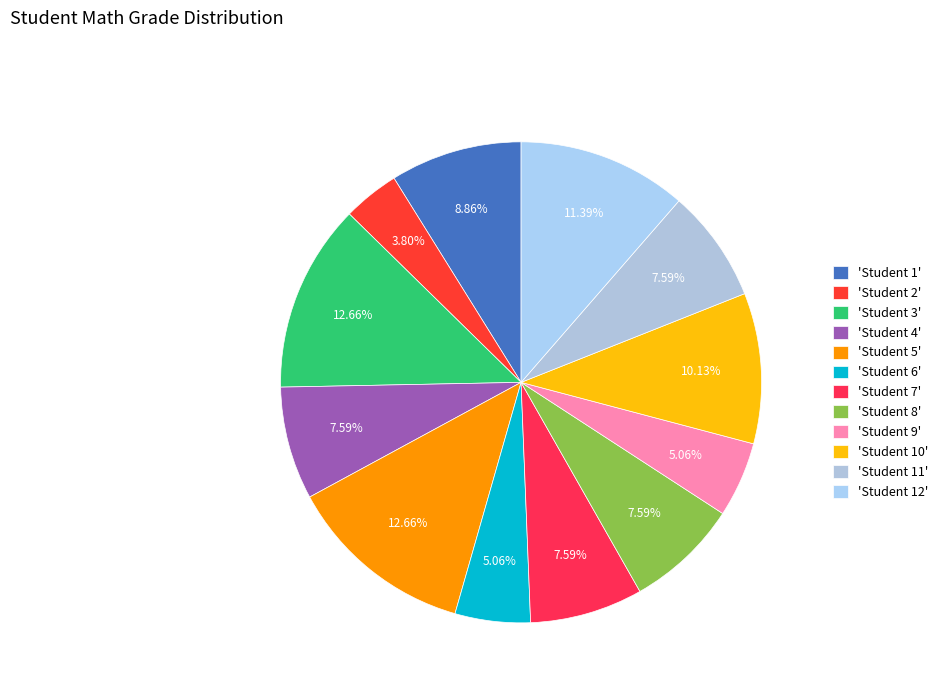

Count the number of slices in the pie.

12